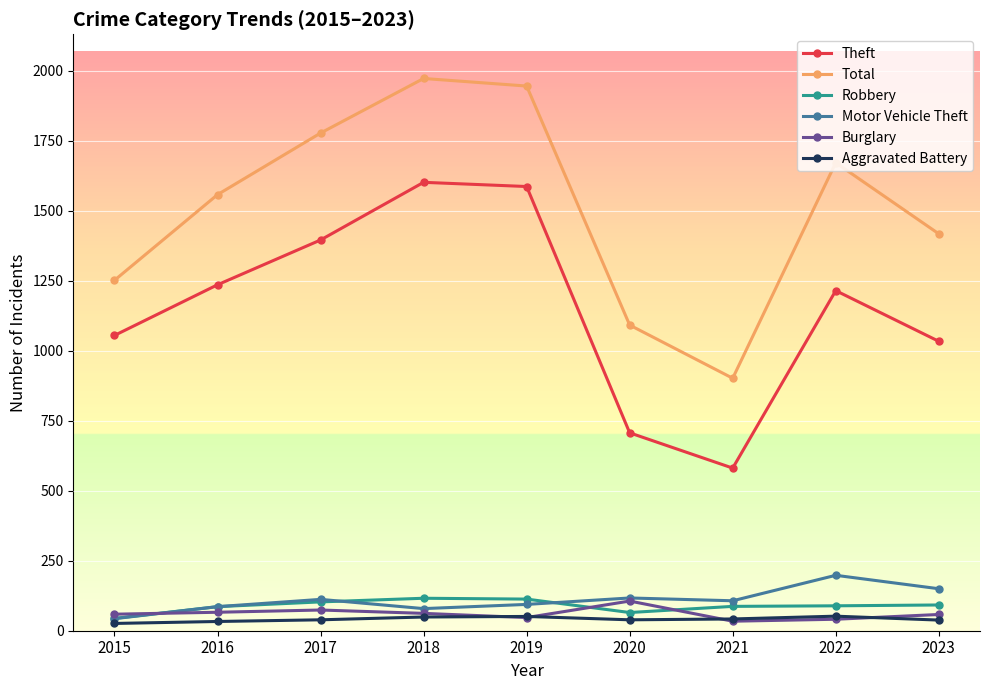

At which category does Motor Vehicle Theft reach its first local peak?

2017